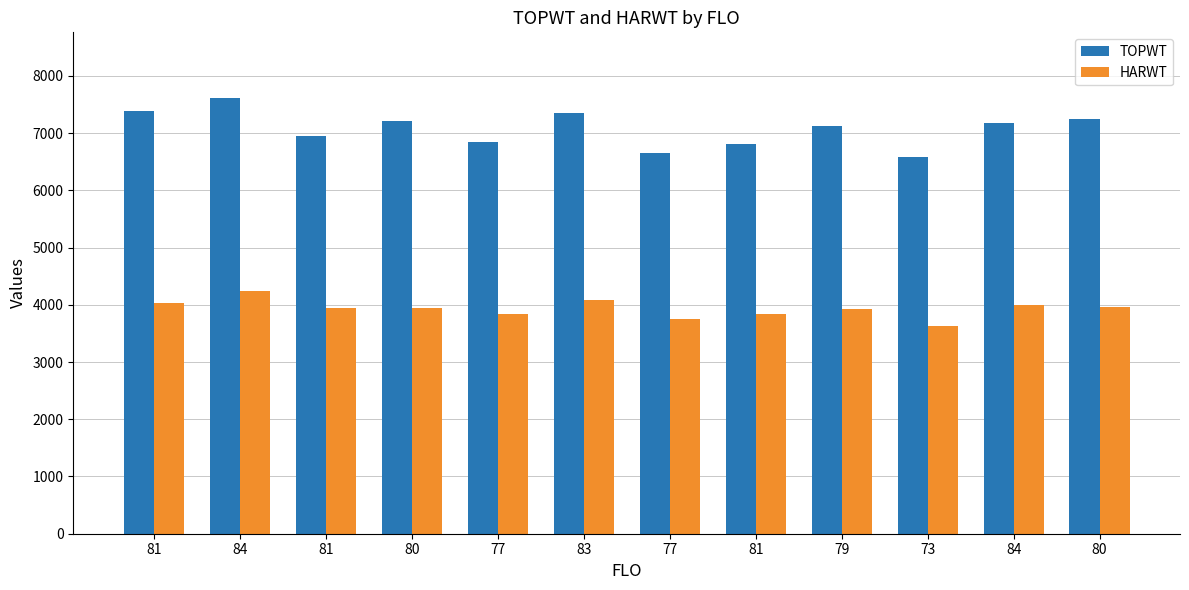

Rank the categories by HARWT value from lowest to highest.

73, 77, 81, 77, 79, 81, 80, 80, 84, 81, 83, 84